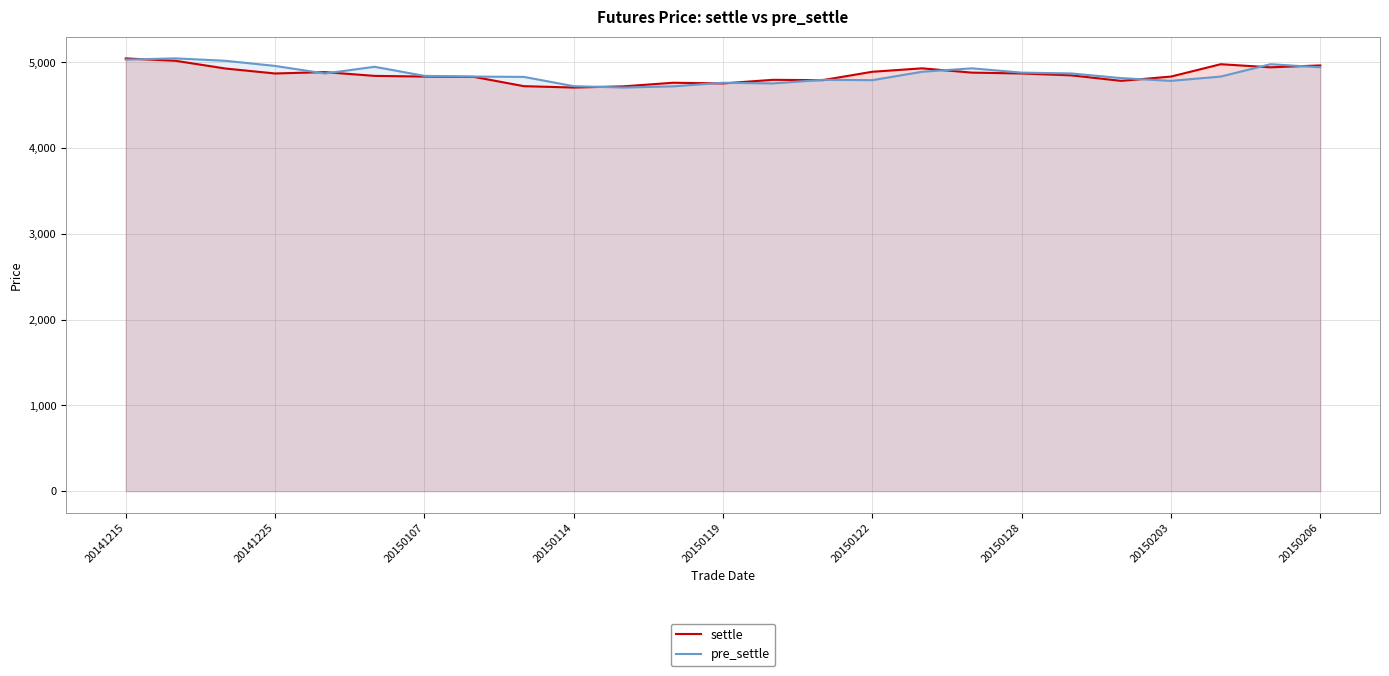

What is the value of the settle point at the 9th from the left?

4722